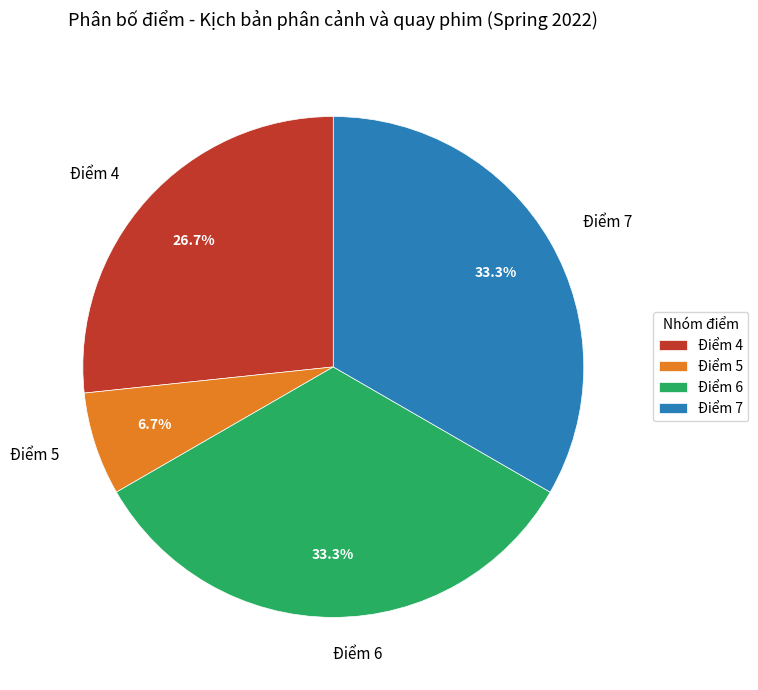

Which category has the smallest portion of the pie?

Điểm 5